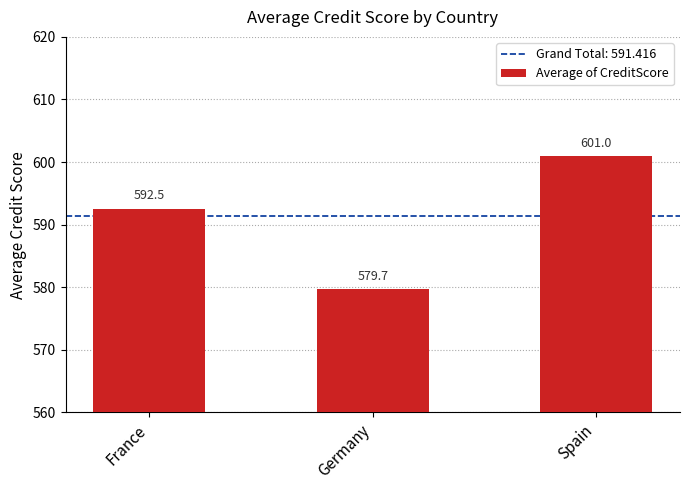

What is the change in value from France to Spain?

+8.4